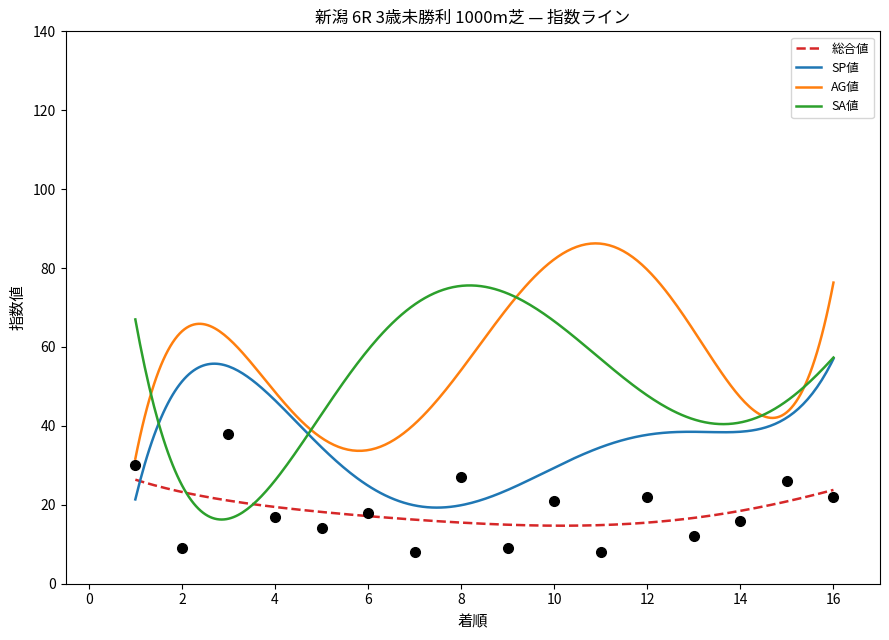

How many categories are shown in the chart?

16